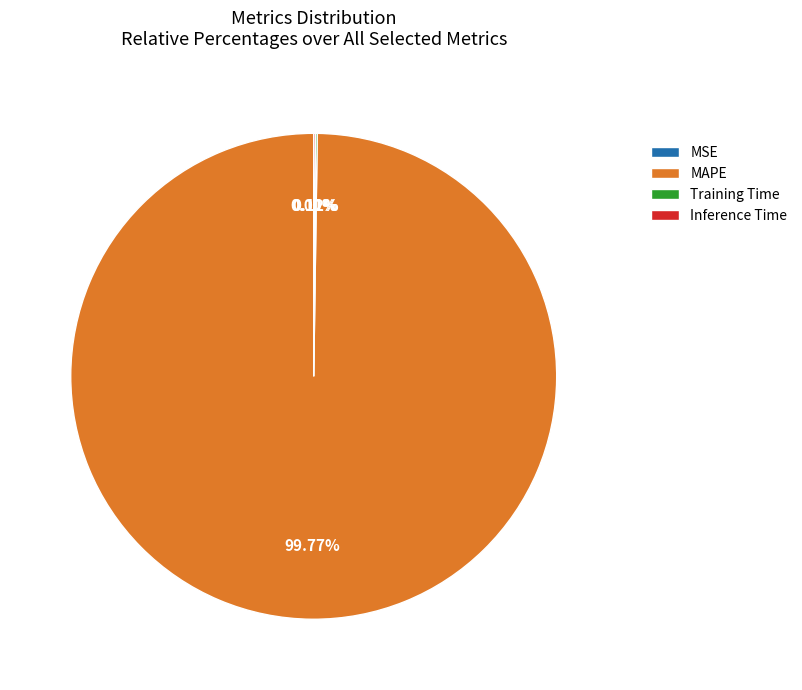

Is there any slice that represents more than half of the pie?

Yes